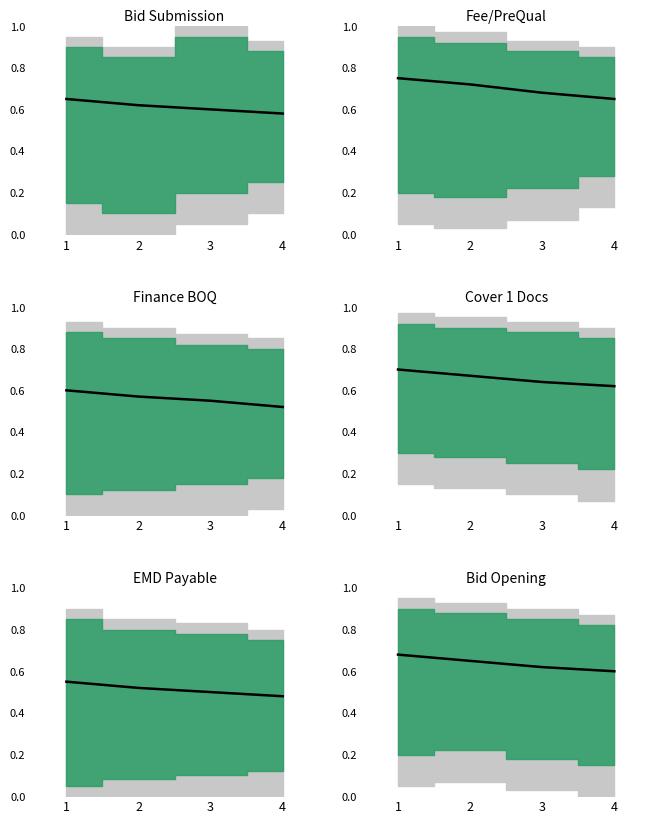

Does the chart have visible grid lines?

No